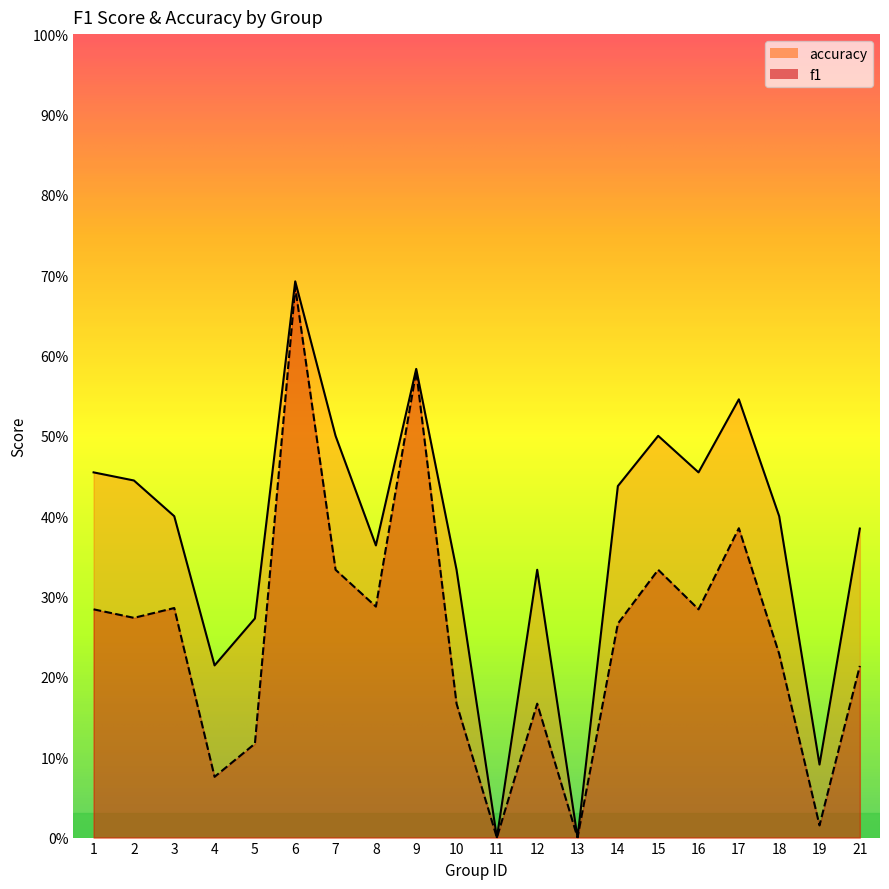

Is it true that accuracy equals 0.3 at 14?

False